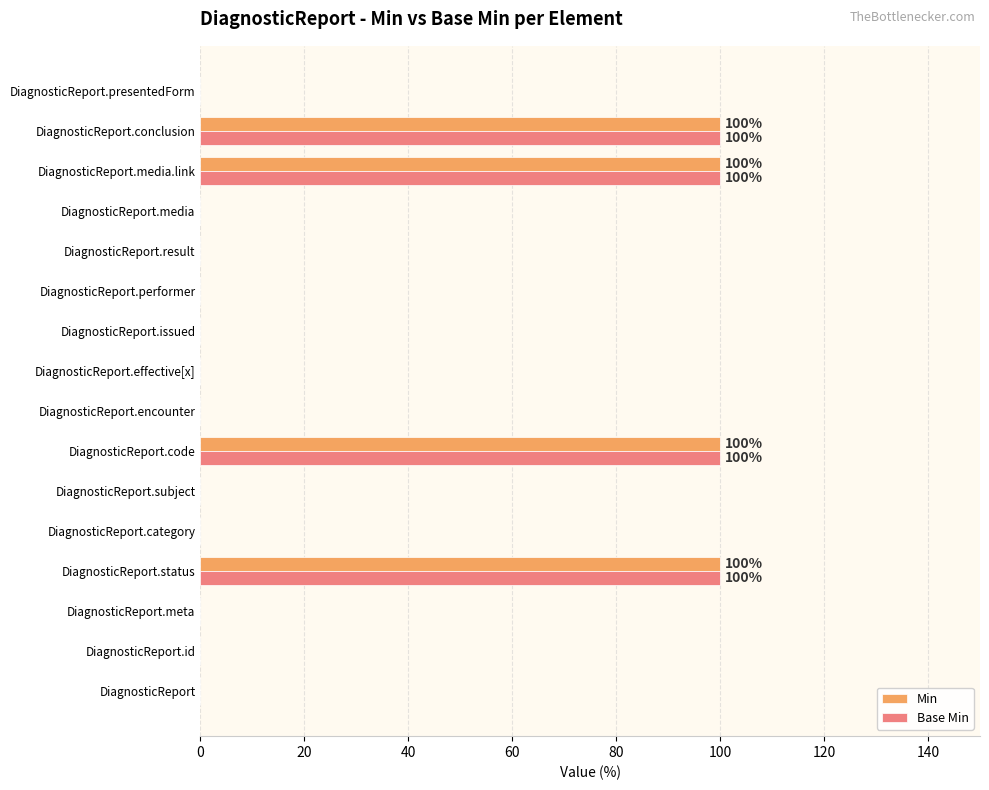

Count the number of categories in the chart.

16